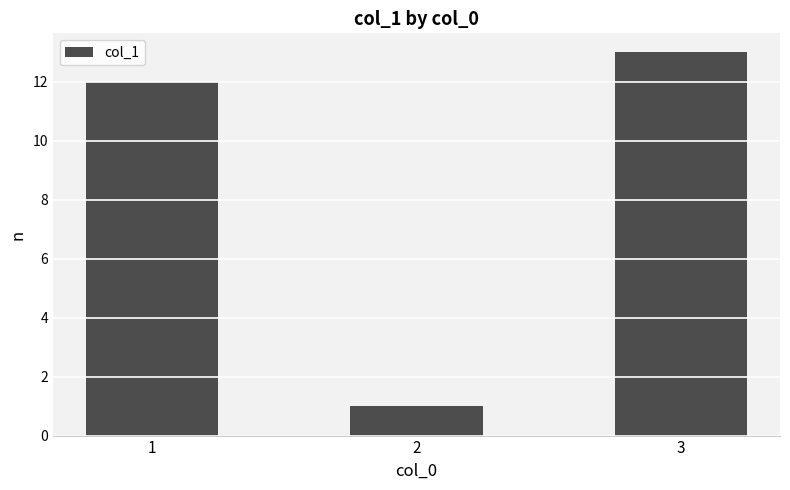

At which category does the chart reach its minimum across all series?

2